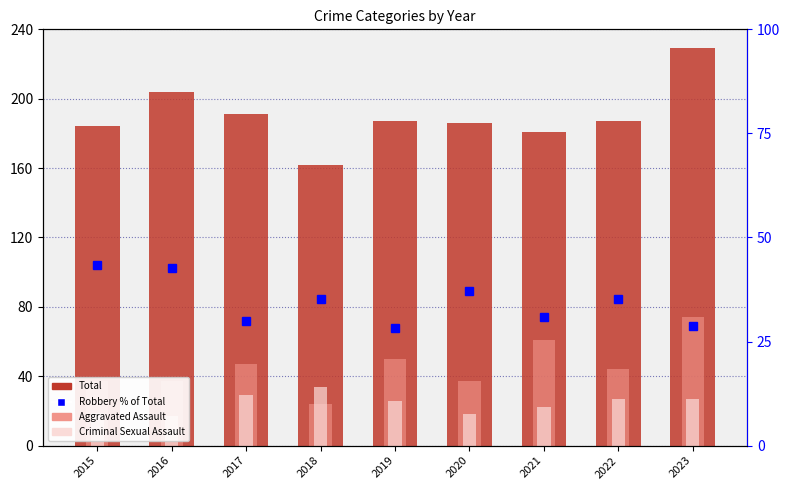

True or false: Total has a value of 281.8 at 2017.

False